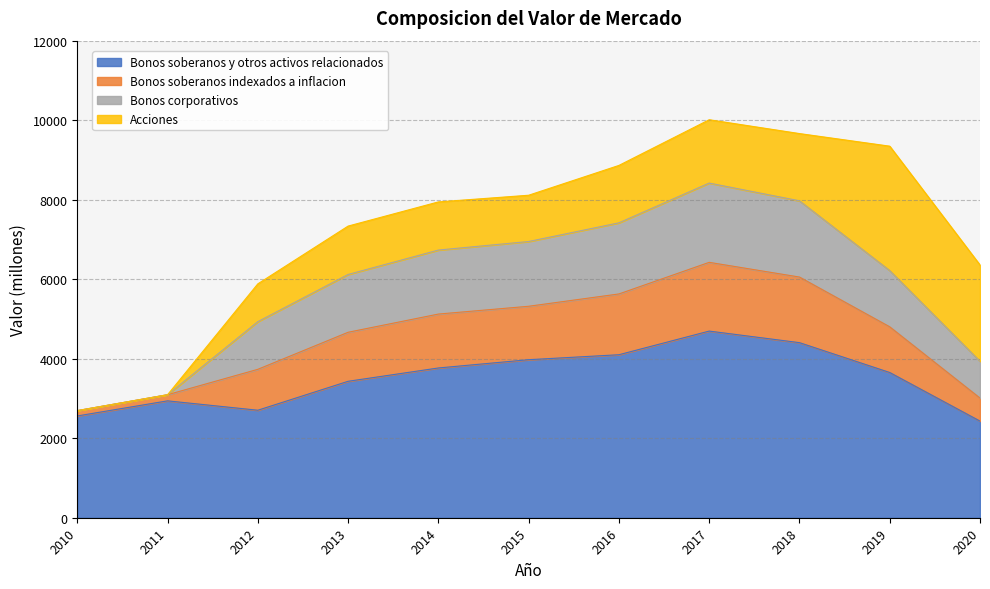

What is the smallest value displayed?

2431